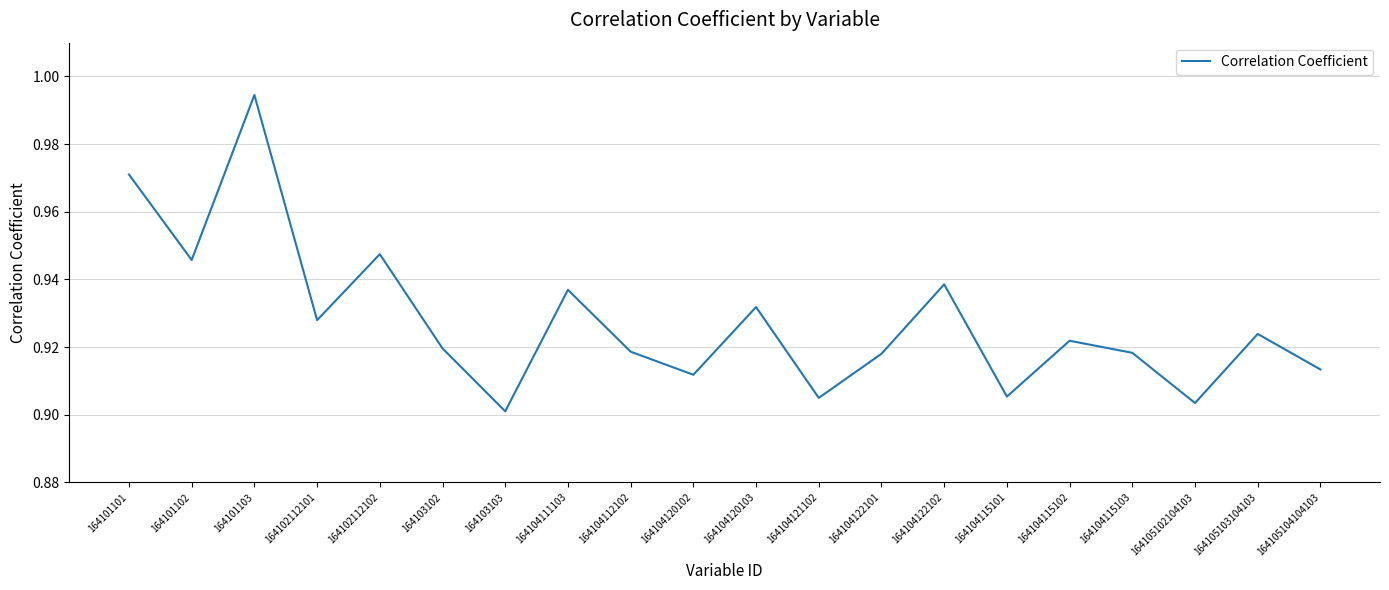

How many interior local valleys (lower than both neighbors) does the data have?

7